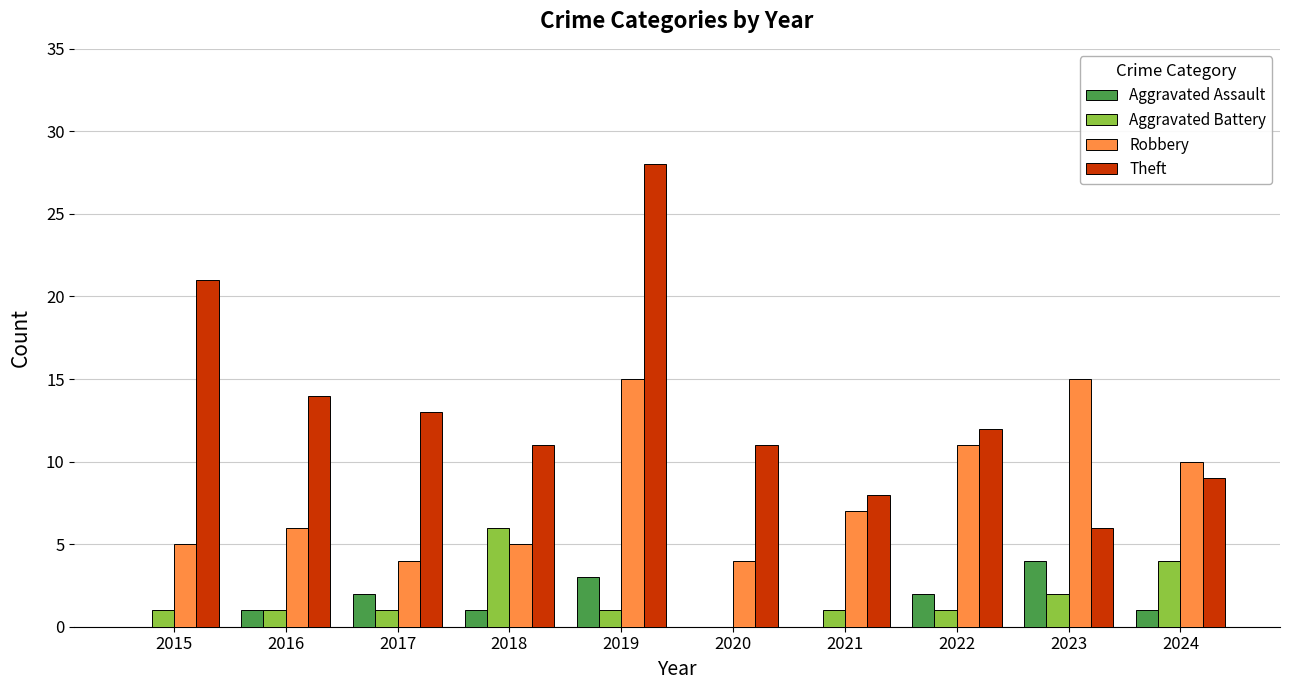

Reading right to left, list all the values displayed in this chart.

Aggravated Assault: 2024=1	2023=4	2022=2	2021=0	2020=0	2019=3	2018=1	2017=2	2016=1	2015=0
Aggravated Battery: 2024=4	2023=2	2022=1	2021=1	2020=0	2019=1	2018=6	2017=1	2016=1	2015=1
Robbery: 2024=10	2023=15	2022=11	2021=7	2020=4	2019=15	2018=5	2017=4	2016=6	2015=5
Theft: 2024=9	2023=6	2022=12	2021=8	2020=11	2019=28	2018=11	2017=13	2016=14	2015=21